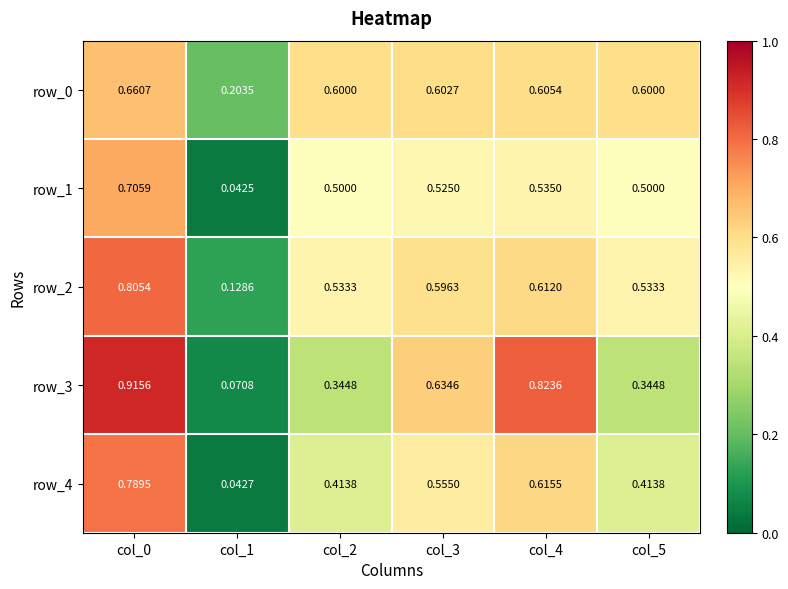

True or false: row_2 has a value of 0.4 at col_0.

False